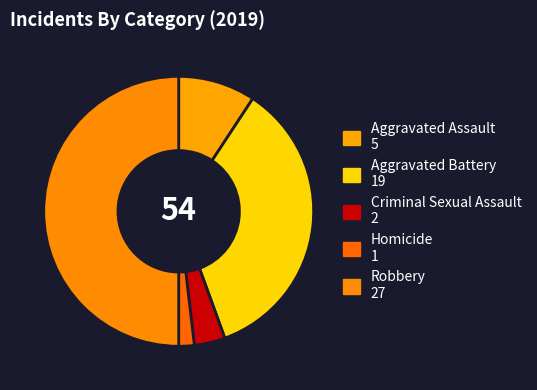

Rank the categories by value from highest to lowest.

Robbery, Aggravated Battery, Aggravated Assault, Criminal Sexual Assault, Homicide